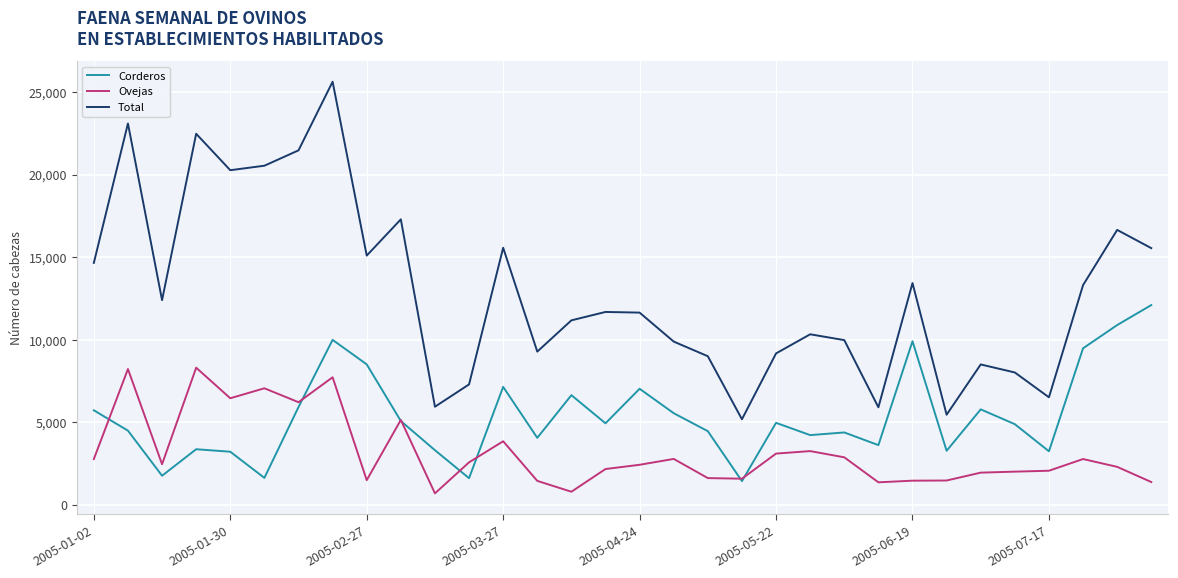

Which series has the largest range (max minus min)?

Total